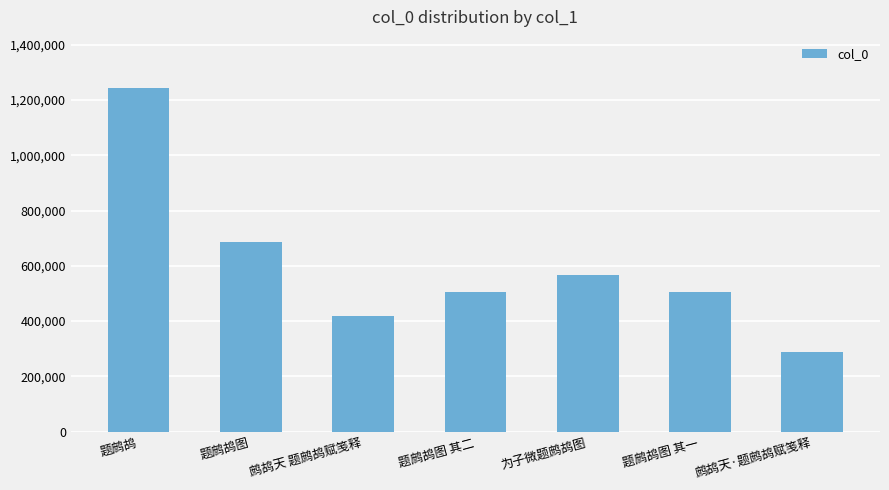

What is the sum of all values?

4213210